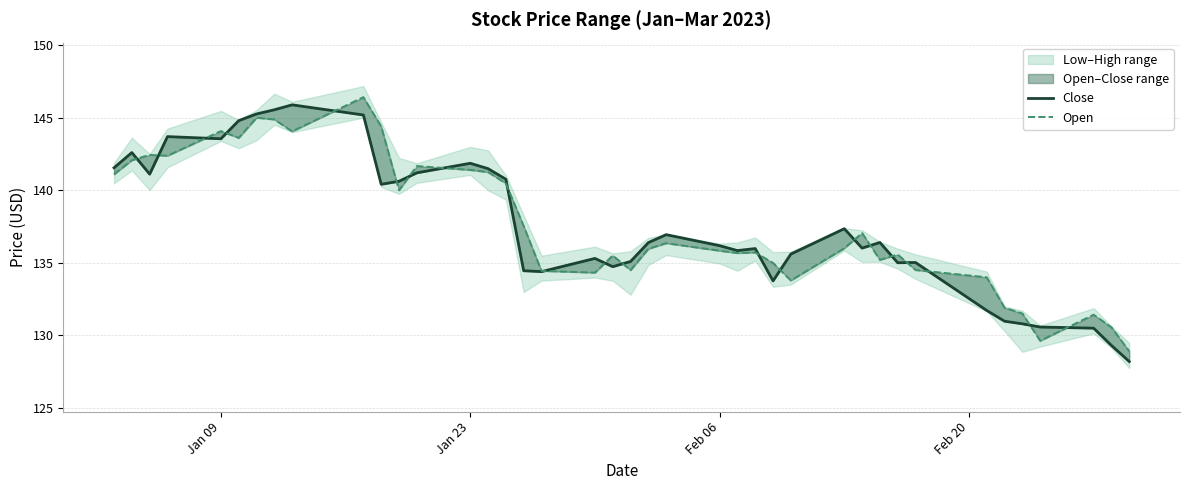

The Close series shows 205.0 at 34. True or false?

False